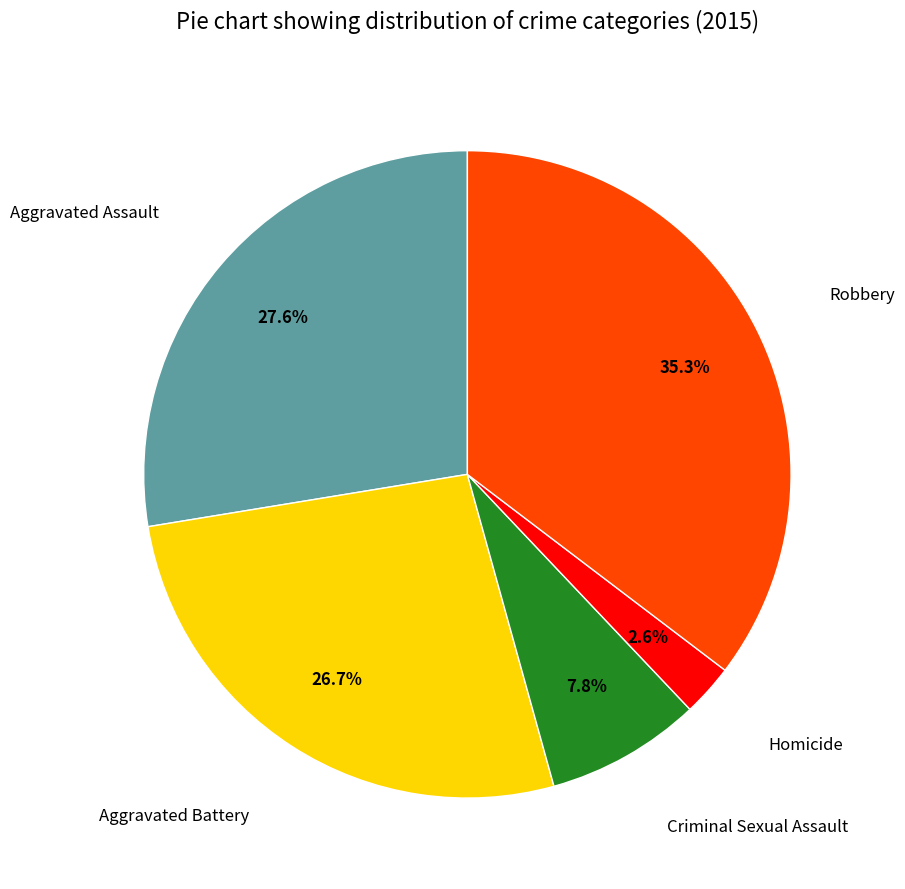

How many segments does this pie chart have?

5